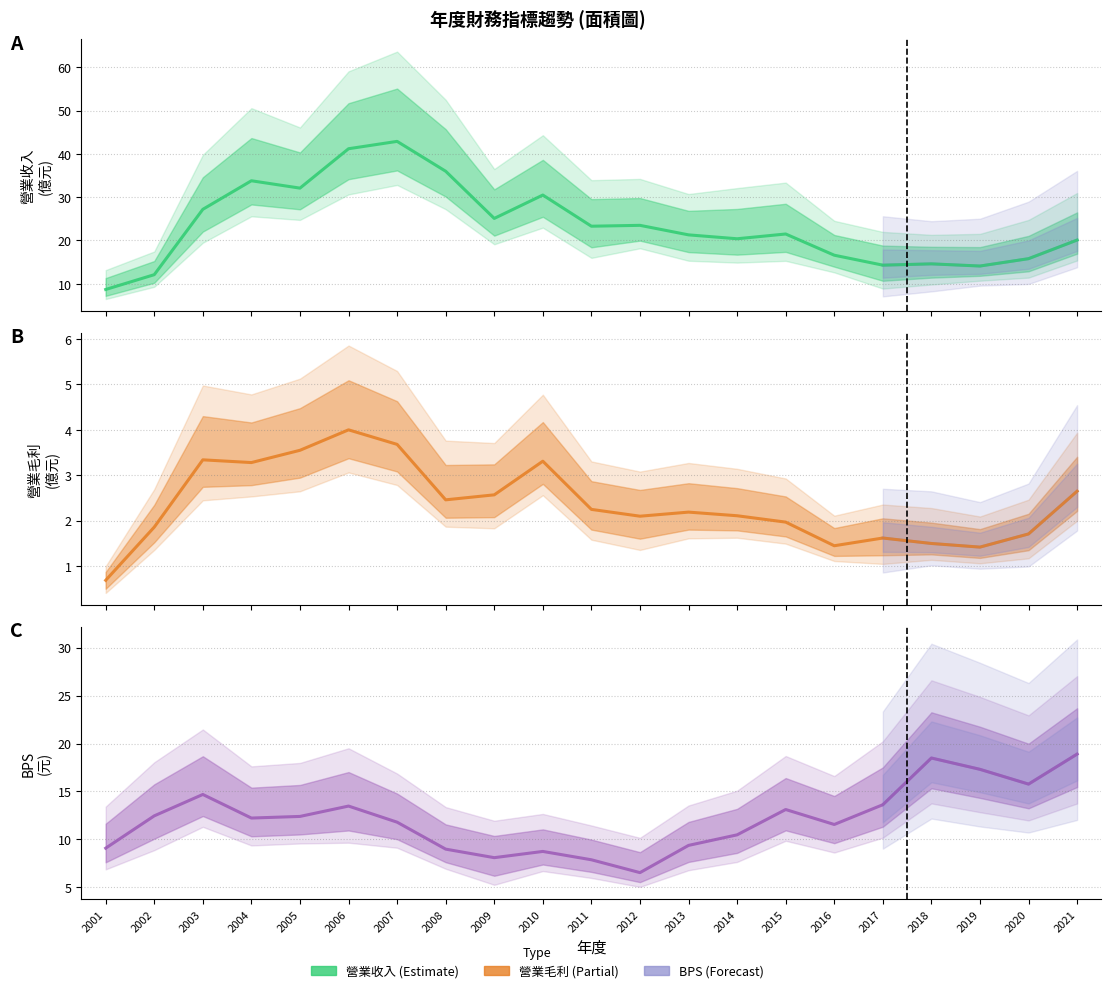

At which category is the sum across all series the highest?

2006